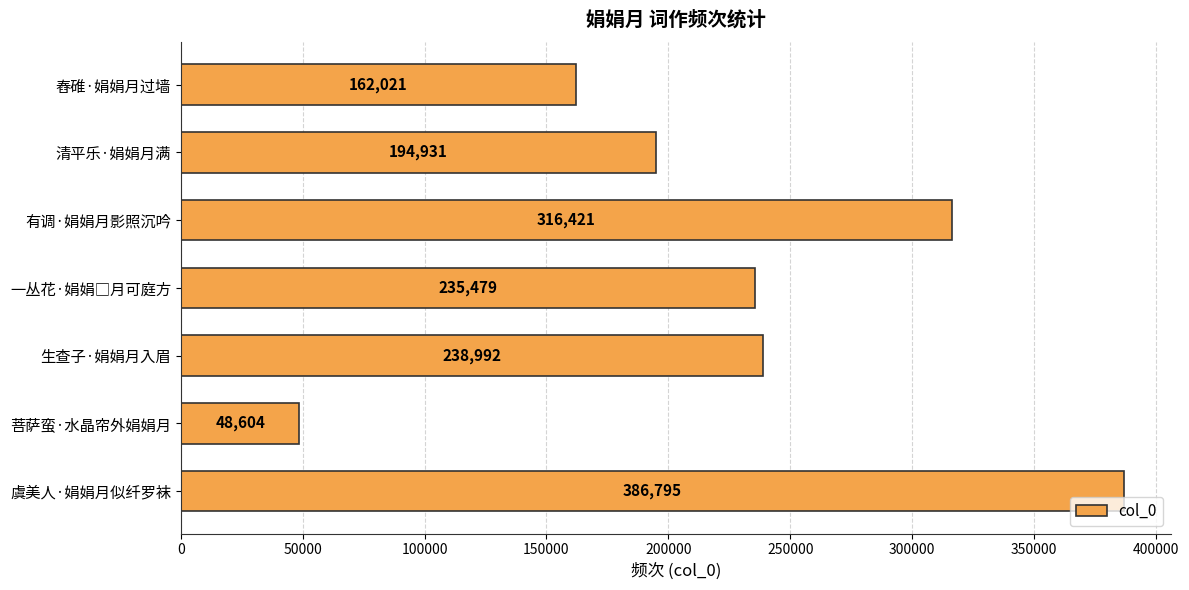

What is the change in value from 生查子·娟娟月入眉 to 有调·娟娟月影照沉吟?

+77429